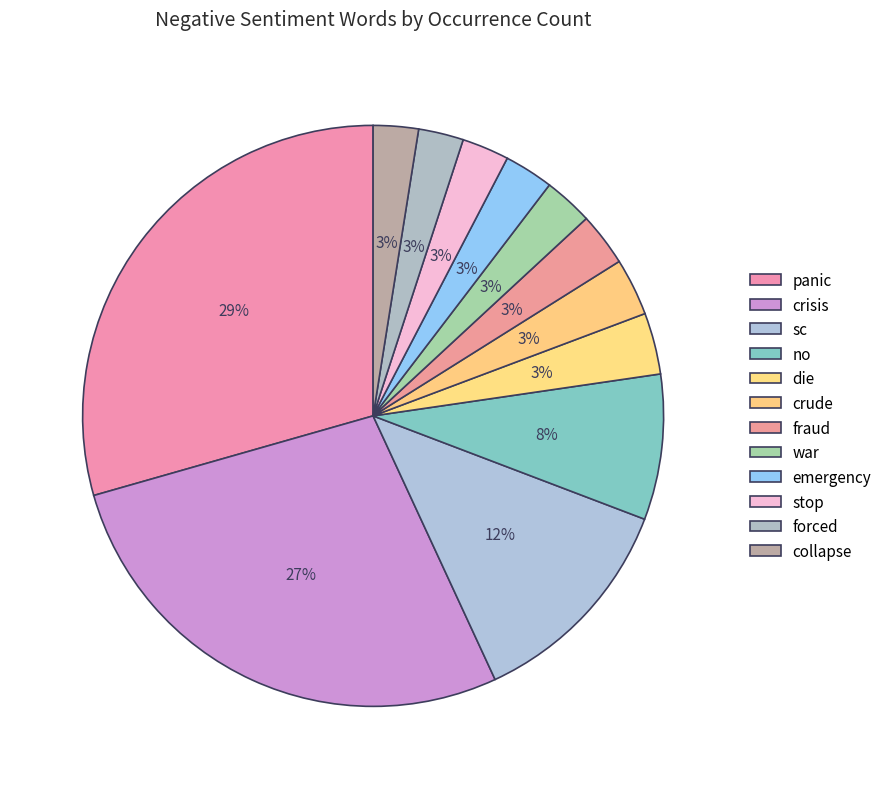

Is there any slice that represents more than half of the pie?

No